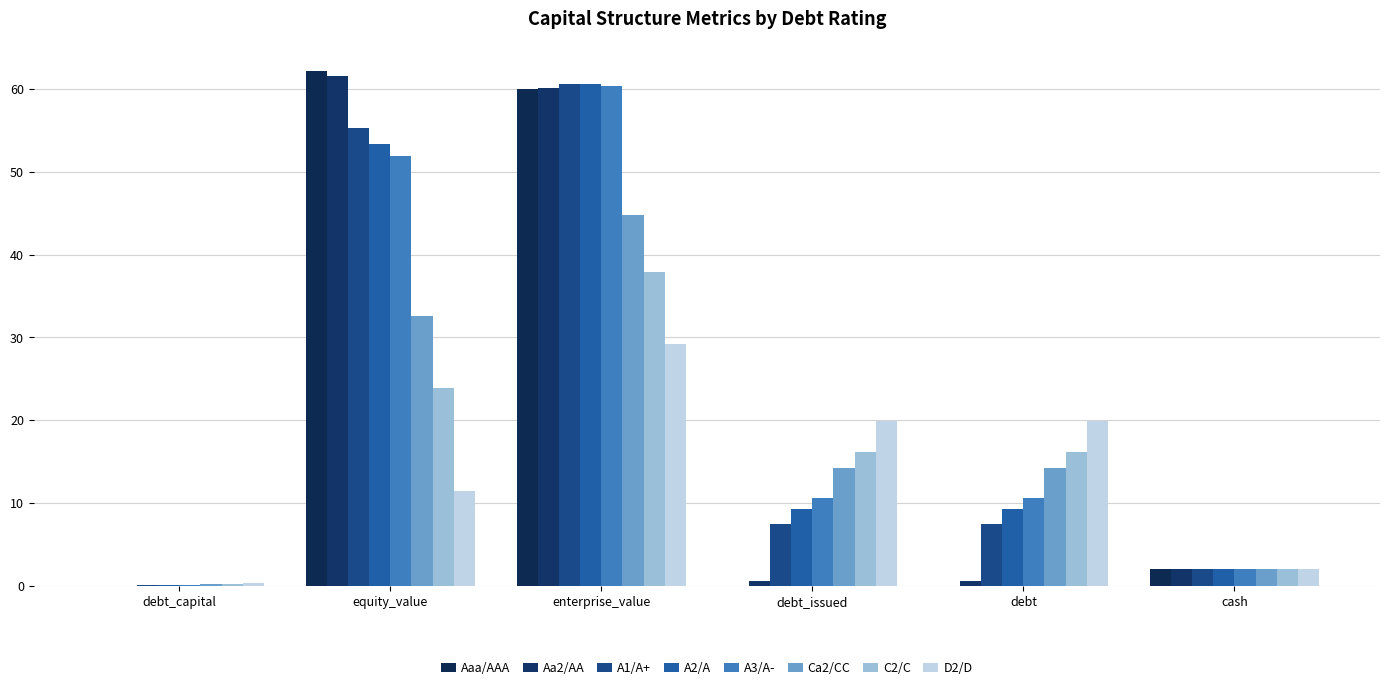

What is the sum of all A2/A values?

134.8